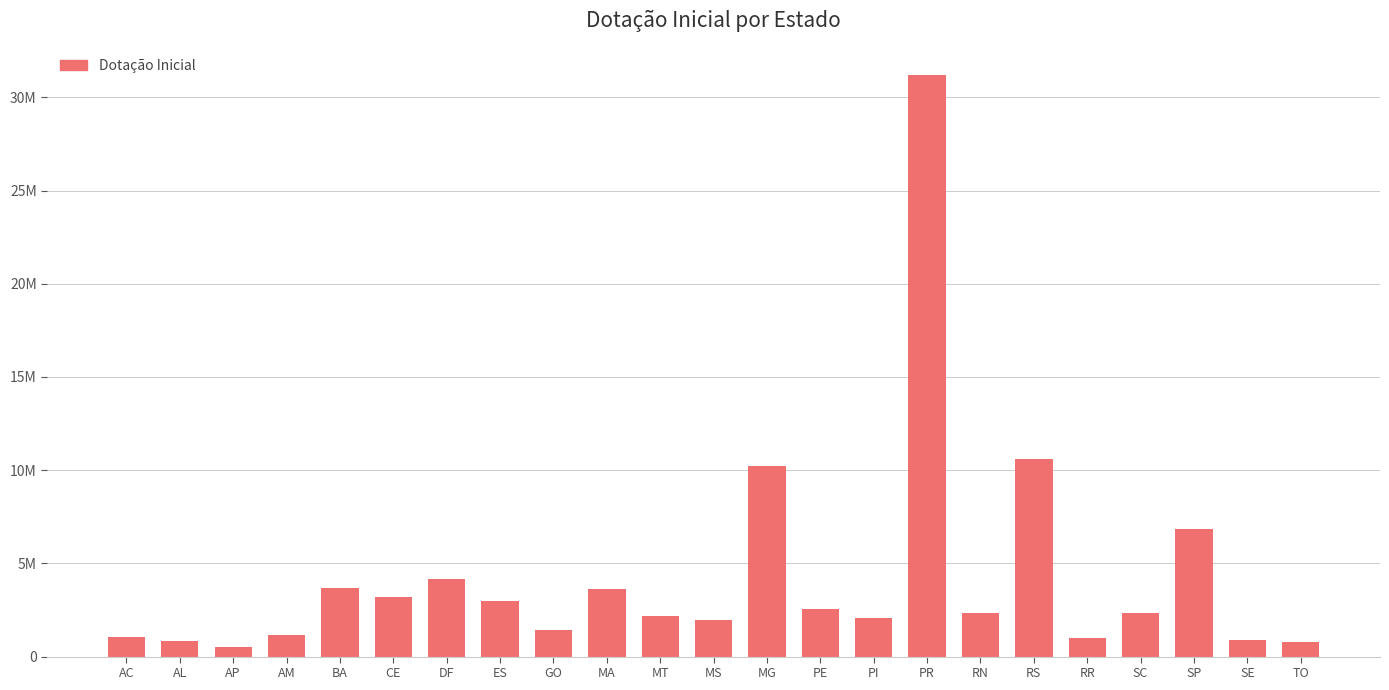

What is the sum of all values?

97559518.0